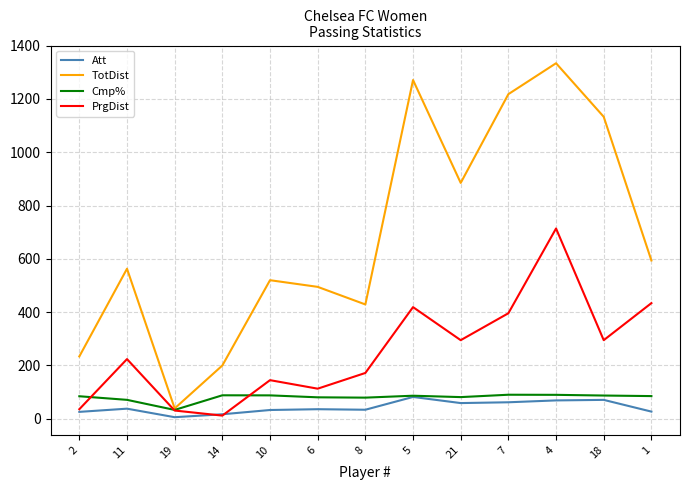

At how many categories does at least one series exceed 503?

8